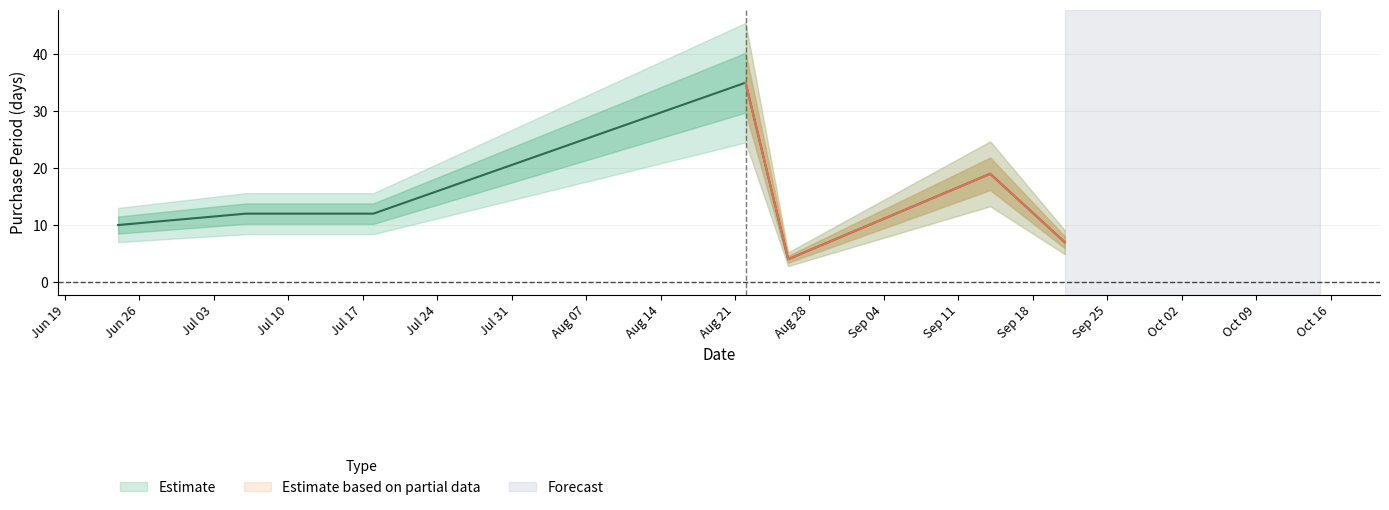

Which category has the highest value across all series?

2017-08-22